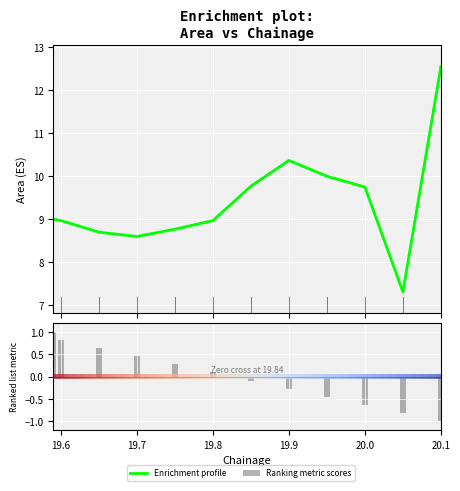

The chart shows a value of 12.6 at 20.1. True or false?

True